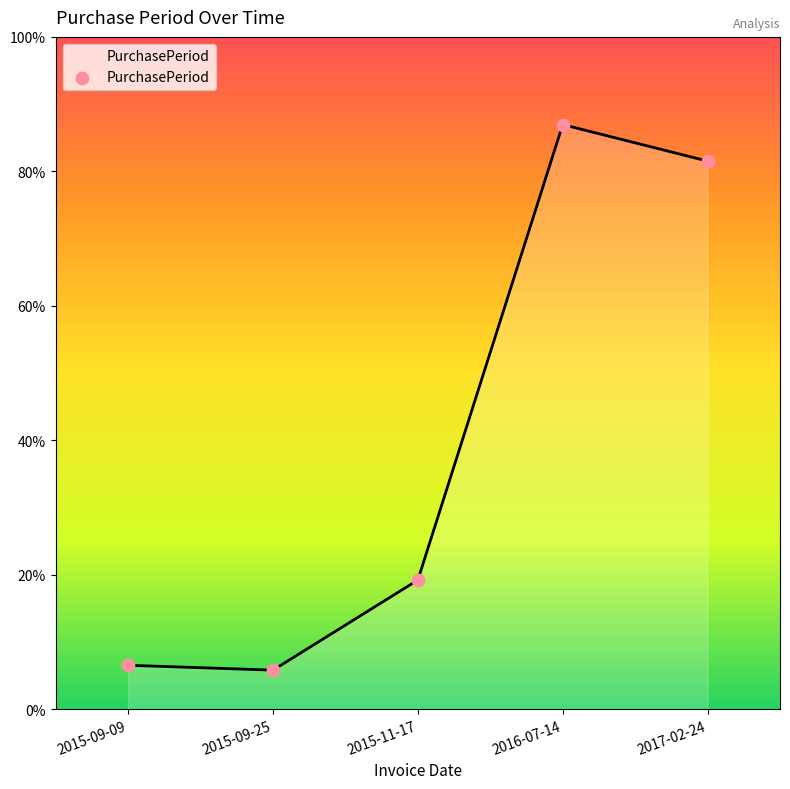

Approximately how many times larger is the value at 2017-02-24 compared to 2015-09-09?

12.5